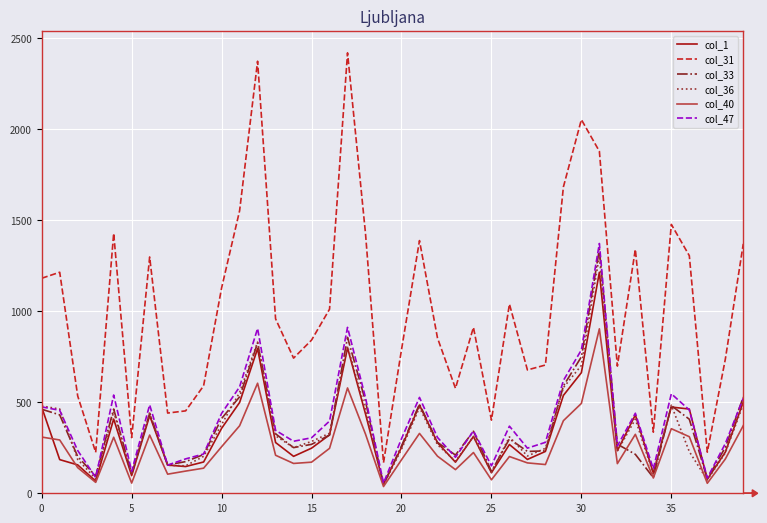

True or false: col_31 and col_33 intersect in this chart.

False